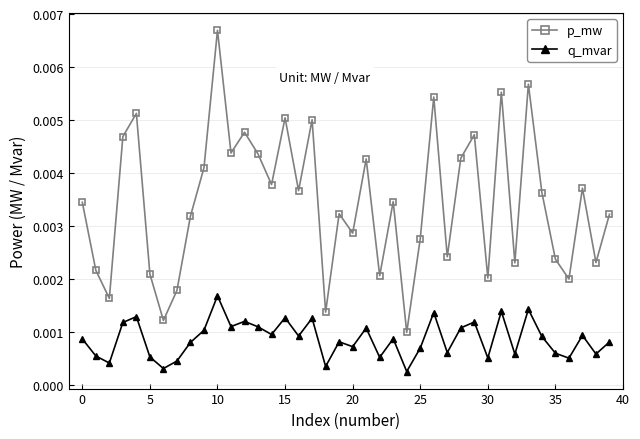

How many interior local valleys does the p_mw series have?

14